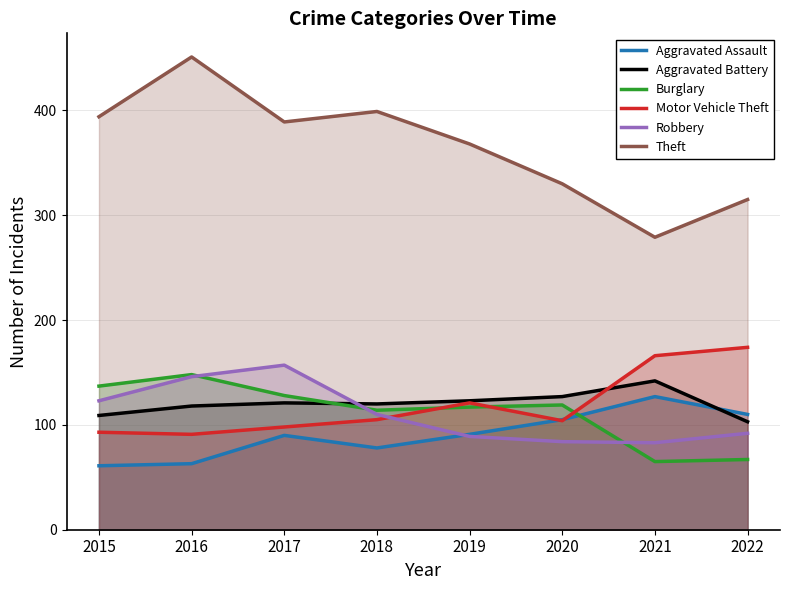

What is the sum of the Theft values at 2015 and 2016?

845